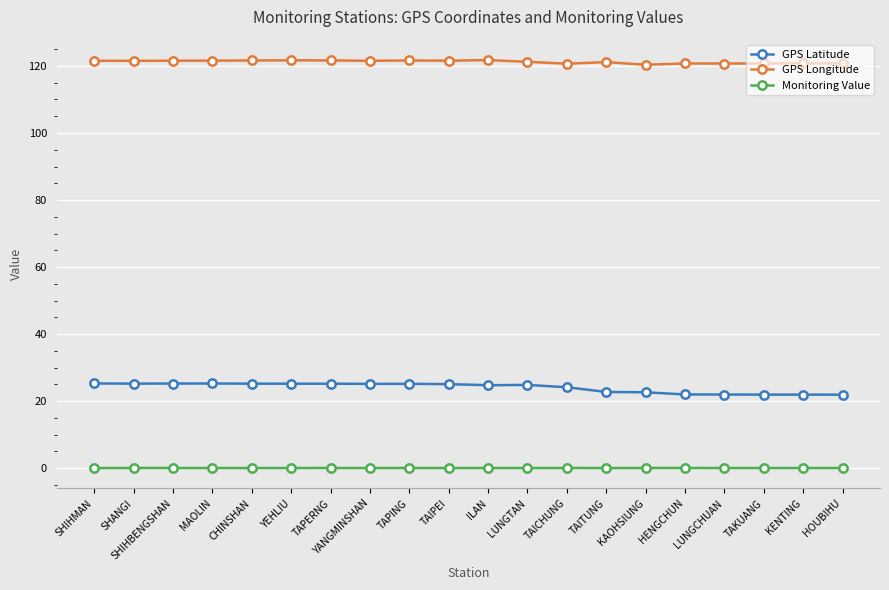

Which series has the largest range (max minus min)?

GPS Latitude